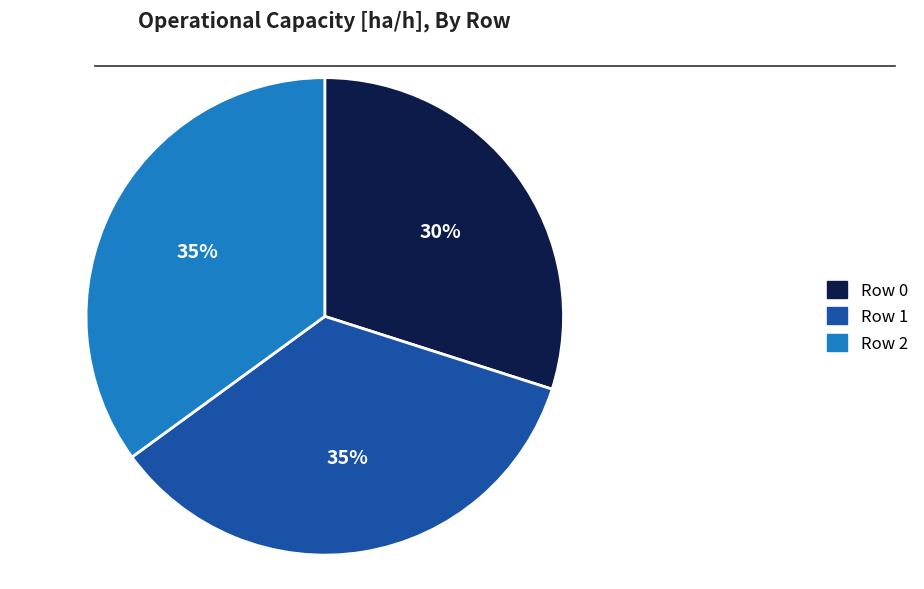

How many slices are in this pie chart?

3